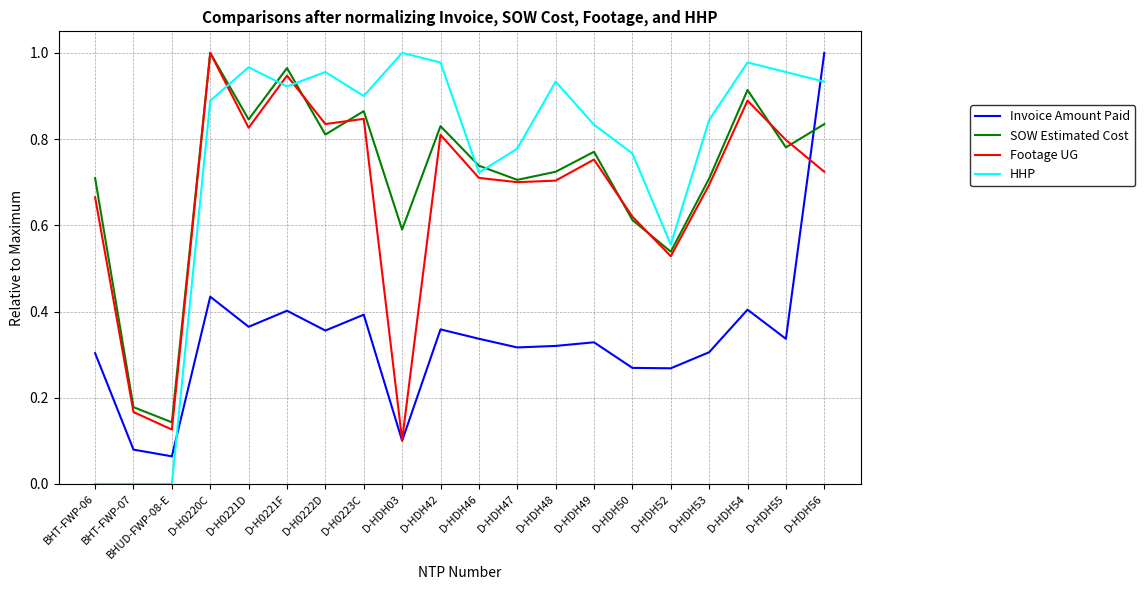

Which series has the widest spread of values?

HHP